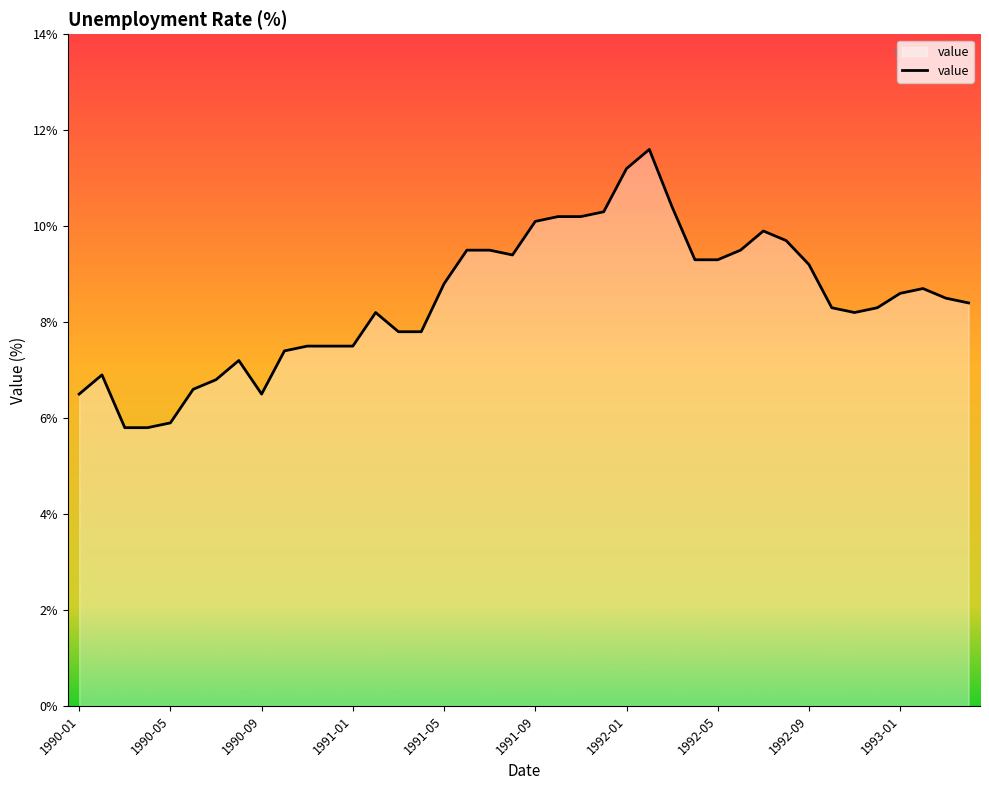

What is the greatest value displayed?

11.6